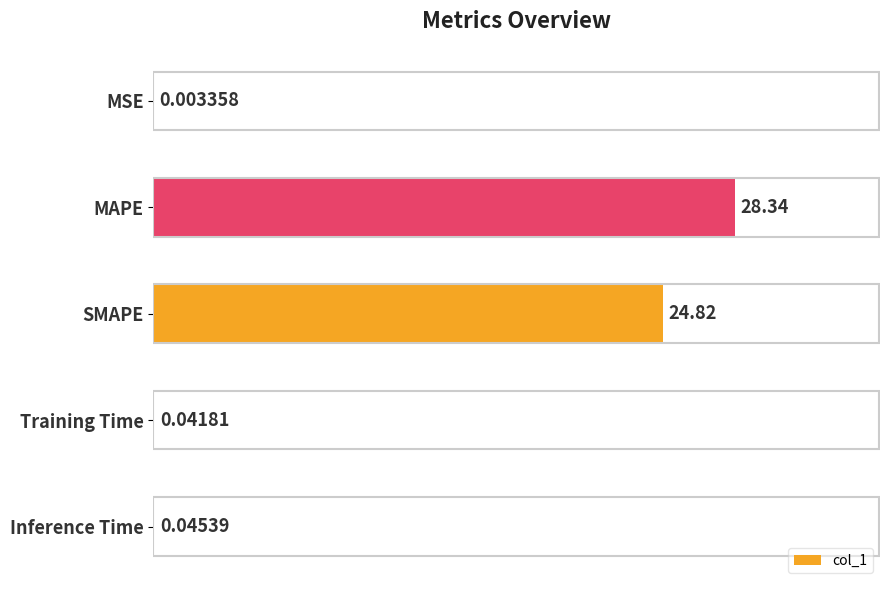

What is the sum of all values?

53.2